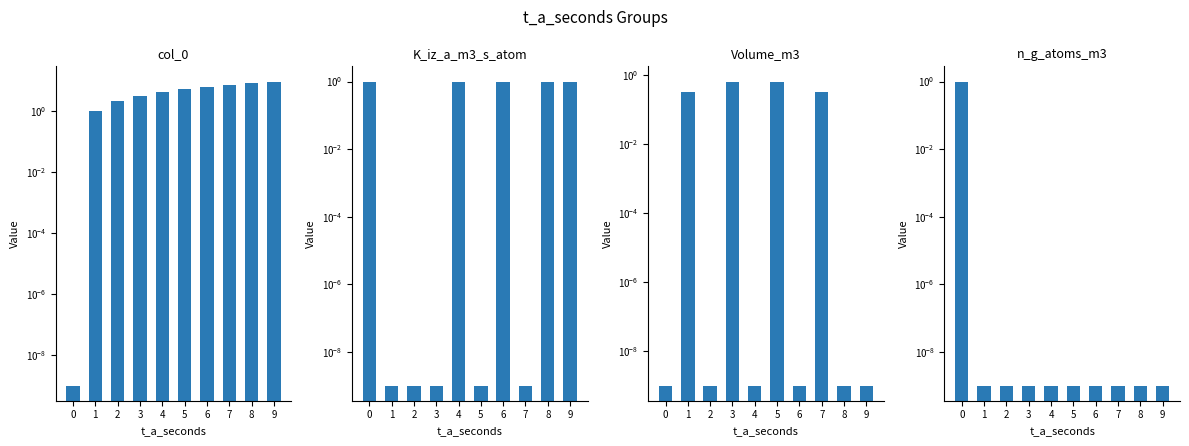

Which series changed the most between 1 and 3?

col_0